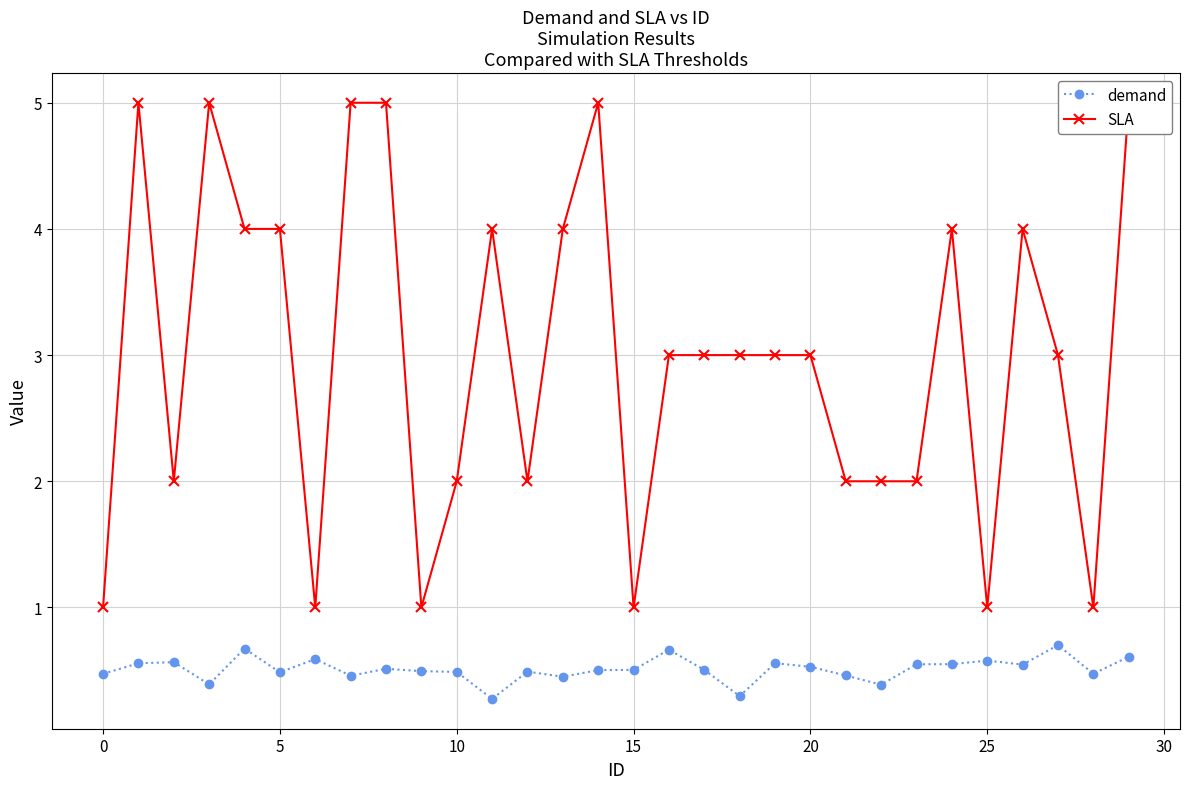

What are all the series names shown in the legend?

demand, SLA